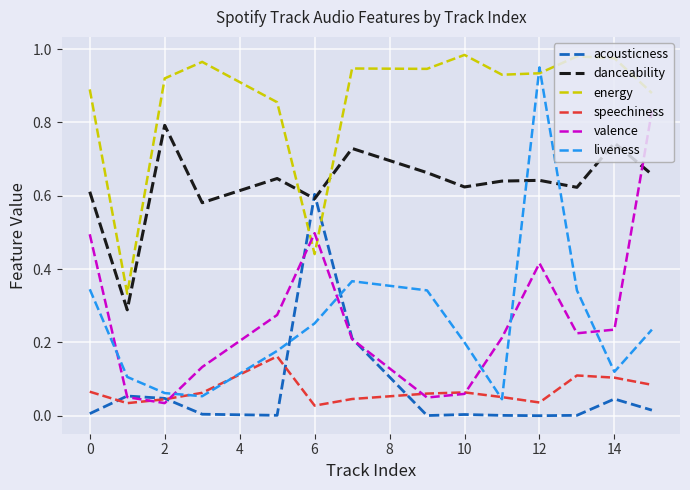

How many interior local valleys does the danceability series have?

5